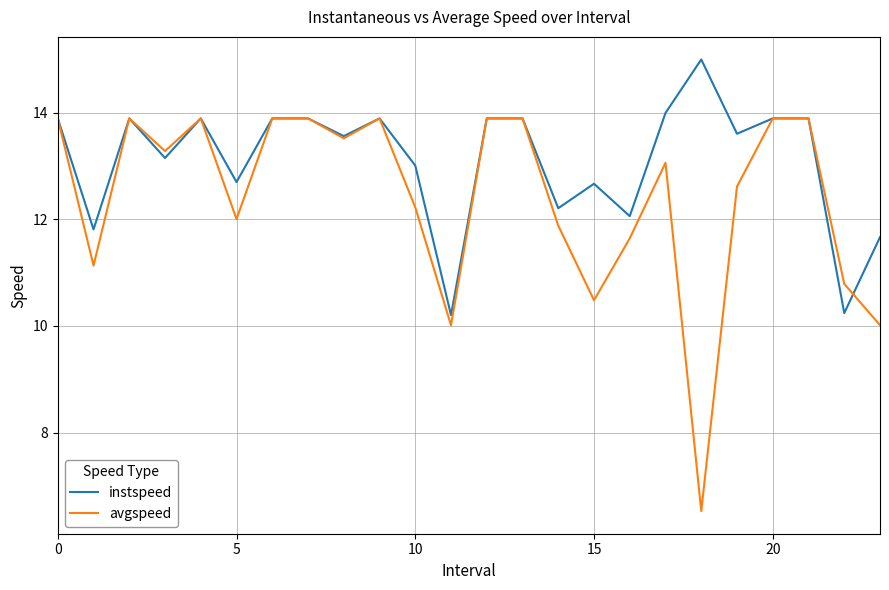

What is the minimum value for instspeed?

10.2